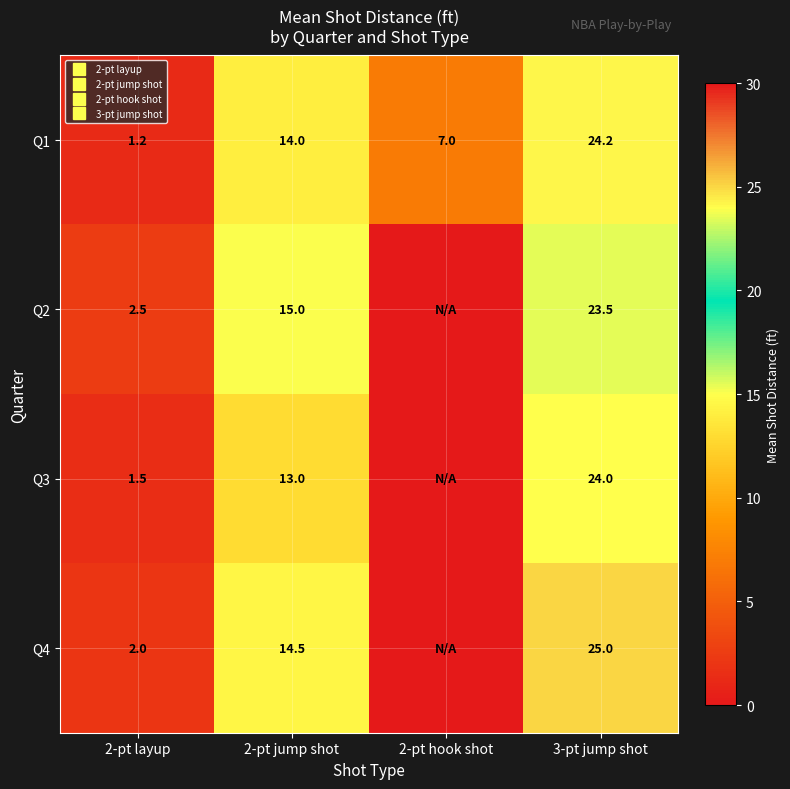

The value of Q1 at 2-pt hook shot is 7.0. True or false?

True